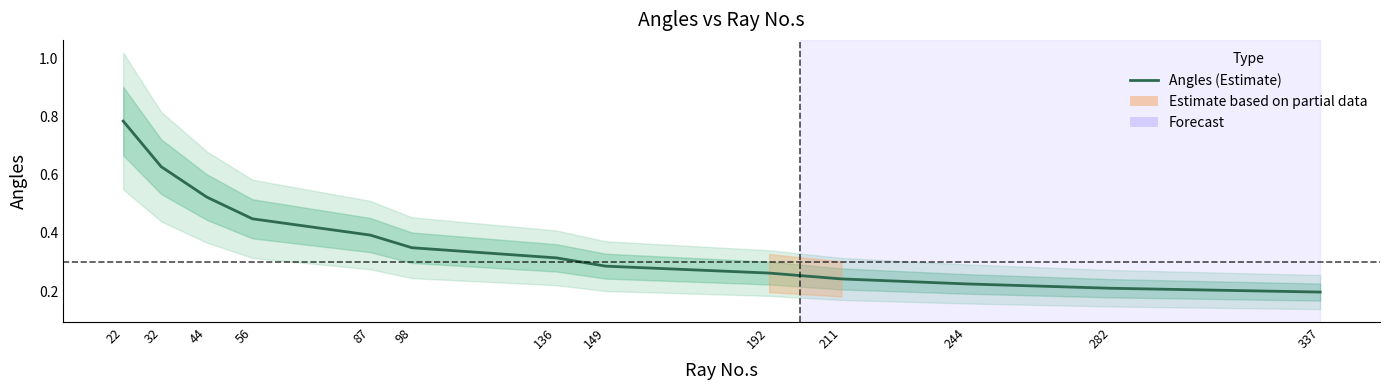

What is the greatest value displayed?

0.8